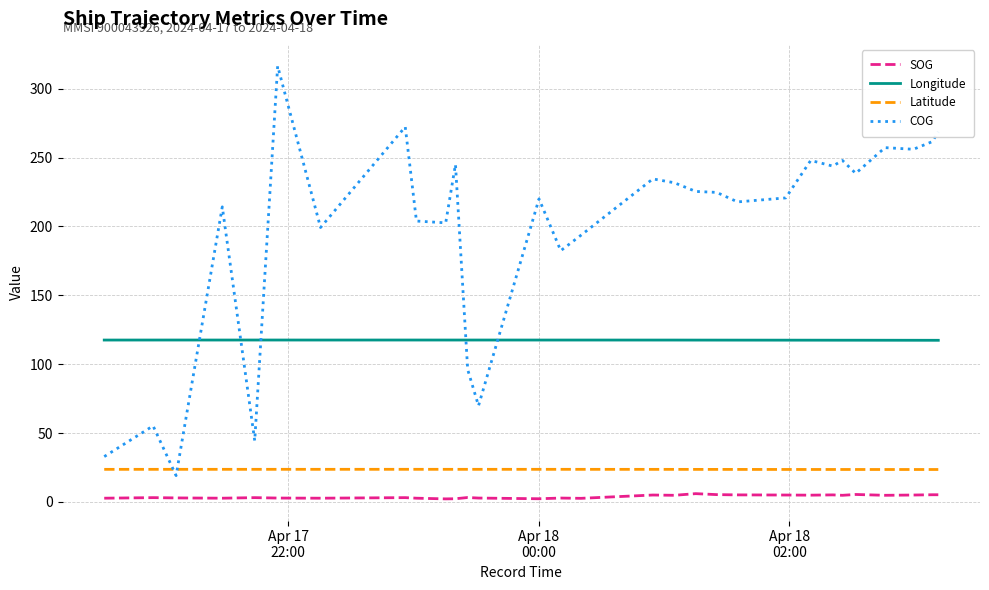

True or false: Latitude and SOG intersect in this chart.

False